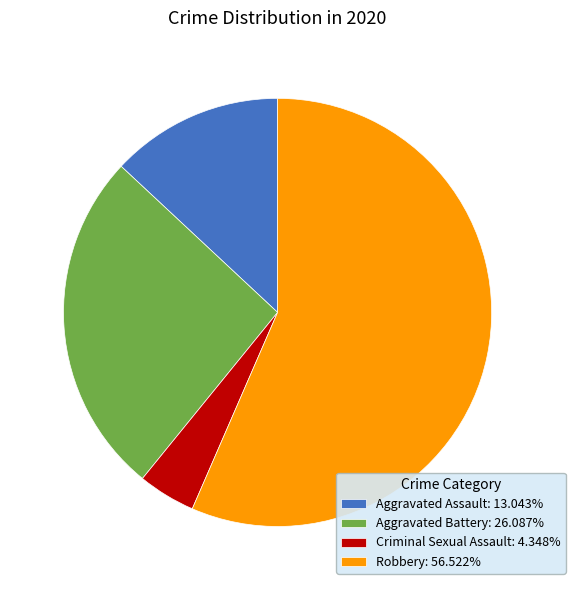

Combined, do Robbery: 56.522% and Aggravated Battery: 26.087% account for over 50%?

Yes